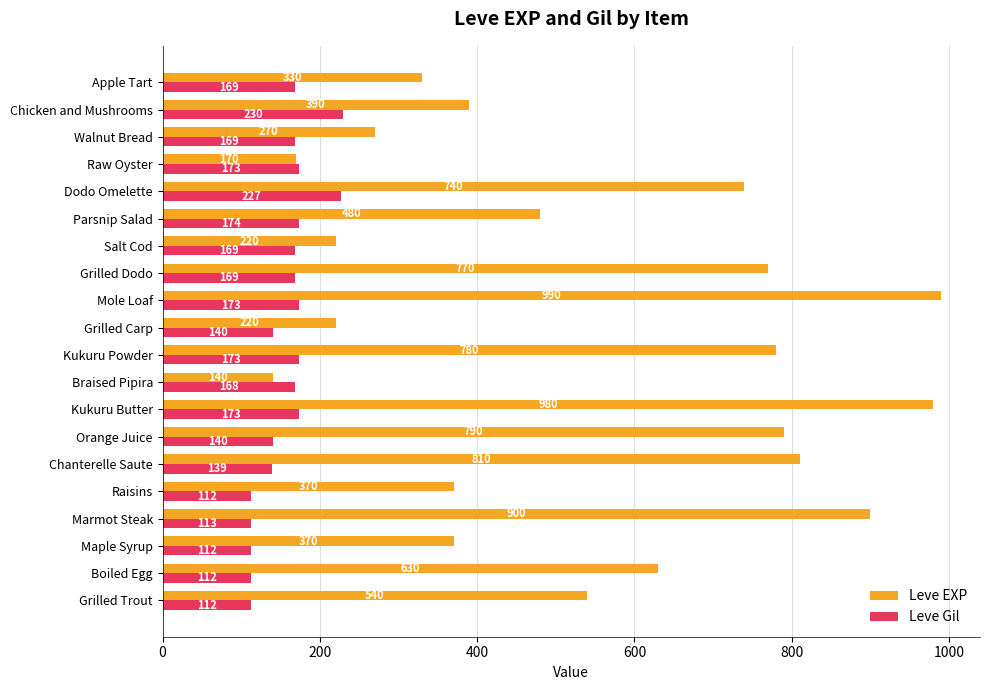

True or false: Leve EXP has a value of 149 at Boiled Egg.

False